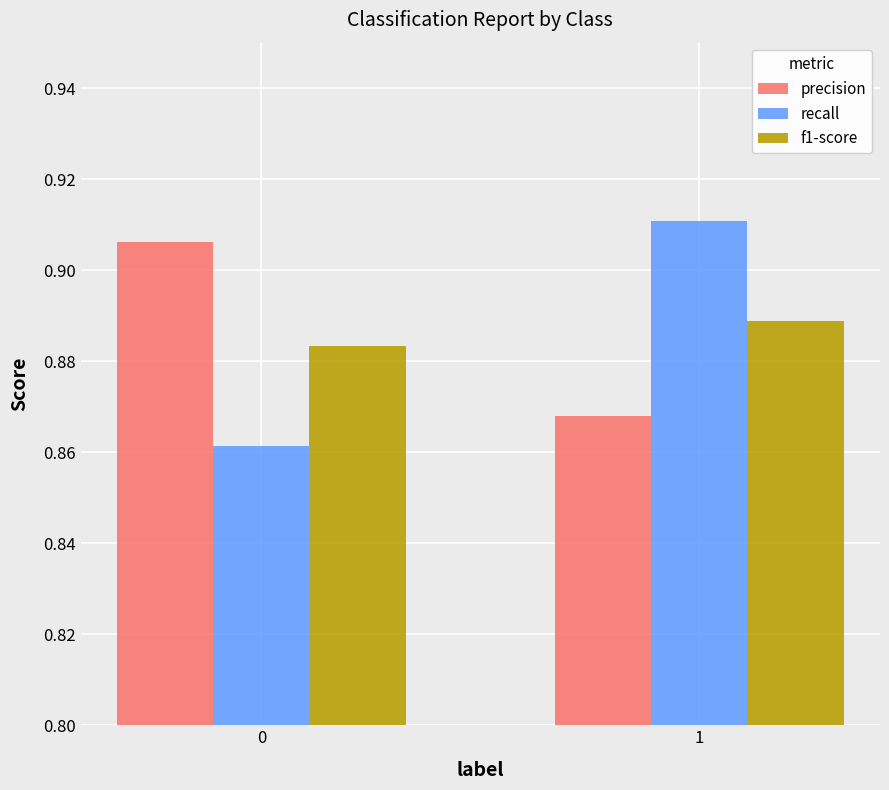

The f1-score series shows 1.2 at 0. True or false?

False